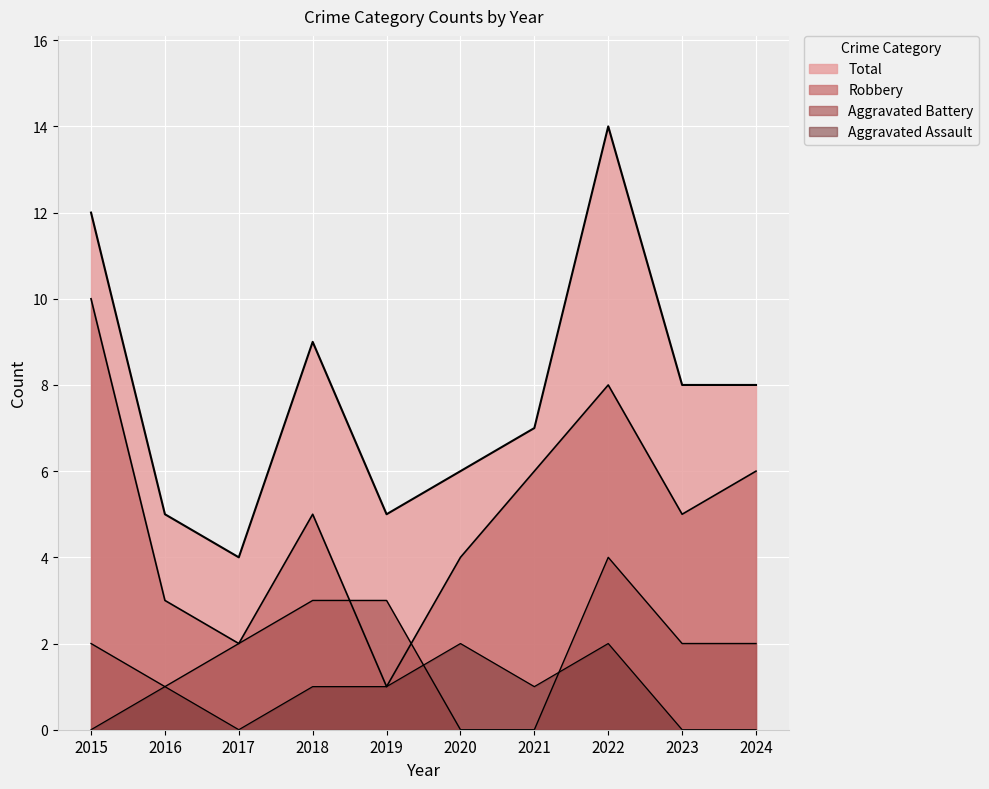

Where is the first local minimum for Aggravated Battery?

2016